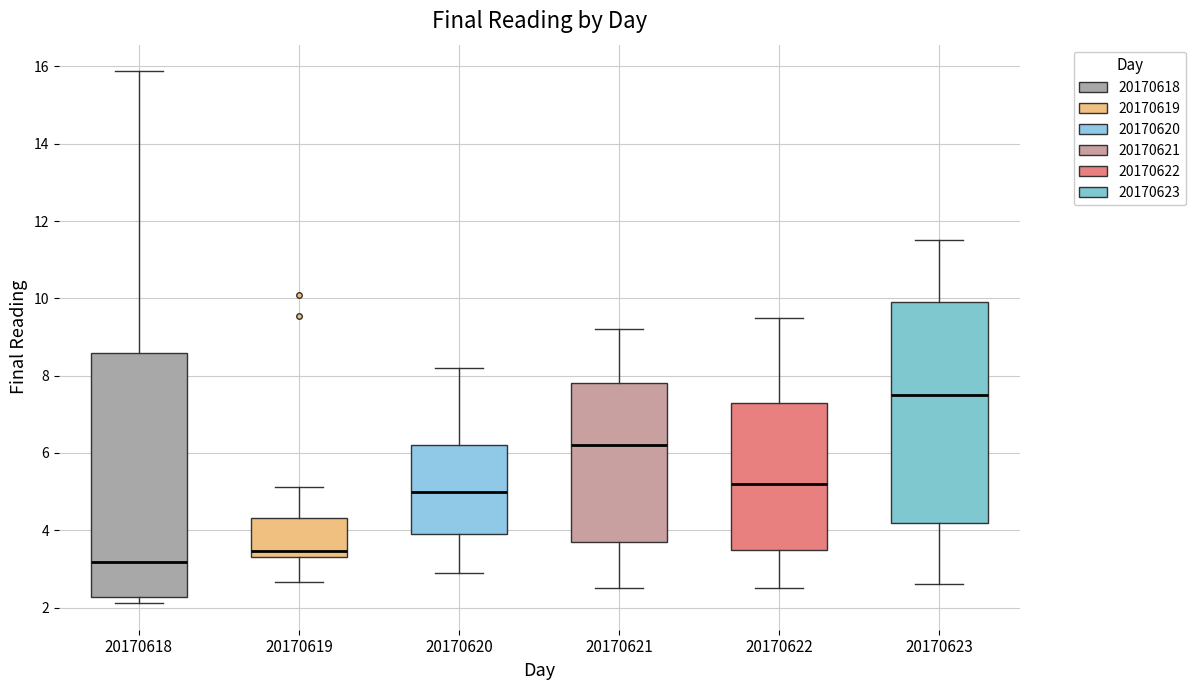

Reading left to right, transcribe this box plot: for each box, give where its median line is, the range the box spans, and where its two whiskers end, as read against the y-axis. The values are not printed on the chart, so give them approximately, as read against the axis.

20170618: median 3.2, box 2.2 to 8.6, whiskers 2.2 (just below the box's lower edge) to 15.8
20170619: median 3.4 (just above the box's lower edge), box 3.4 to 4.4, whiskers 2.6 to 5.2
20170620: median 5.0, box 4.0 to 6.2, whiskers 3.0 to 8.2
20170621: median 6.2, box 3.8 to 7.8, whiskers 2.6 to 9.2
20170622: median 5.2, box 3.6 to 7.4, whiskers 2.6 to 9.6
20170623: median 7.6, box 4.2 to 10.0, whiskers 2.6 to 11.6